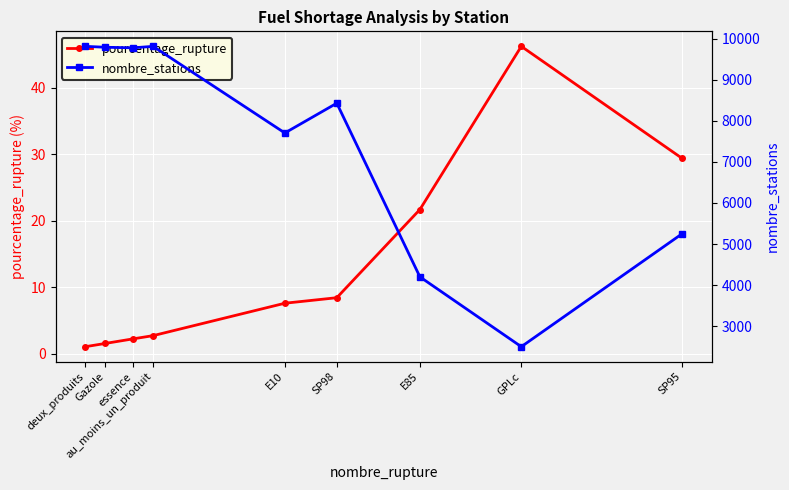

What is the value of the pourcentage_rupture point at the 6th from the left?

8.4